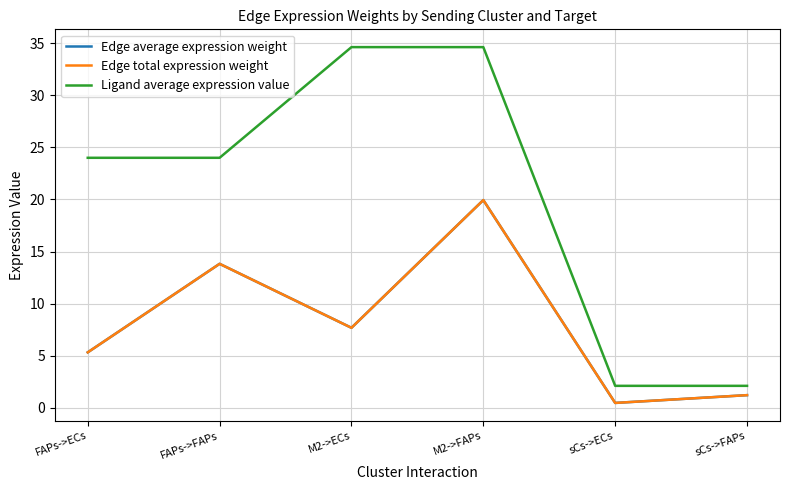

What is the difference between the maximum and minimum values in the Ligand average expression value series?

32.5